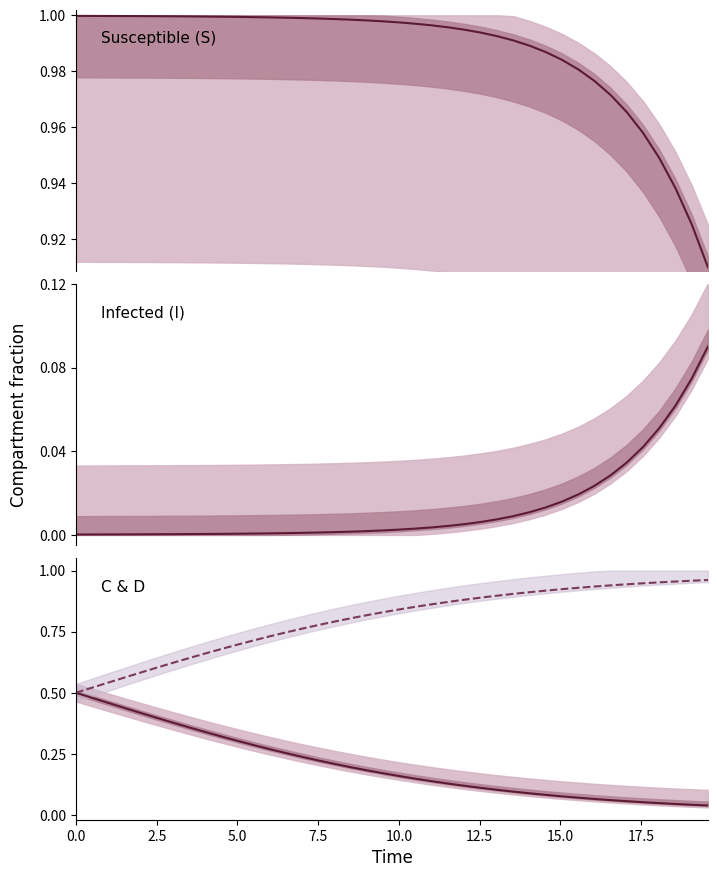

How many data points does each series have?

40